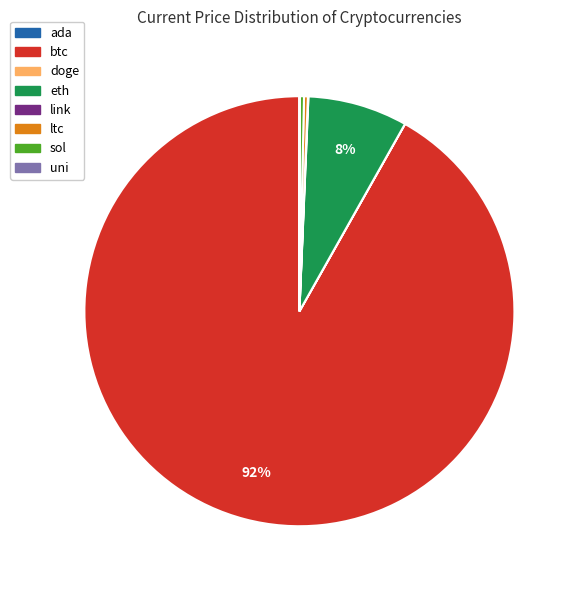

What is the largest slice in the pie chart?

btc